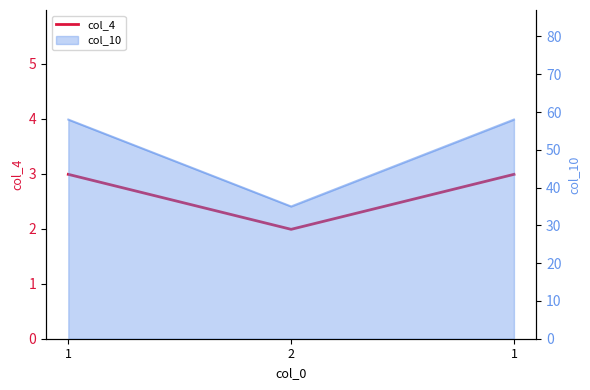

Rank the categories by value from highest to lowest.

1, 1, 2